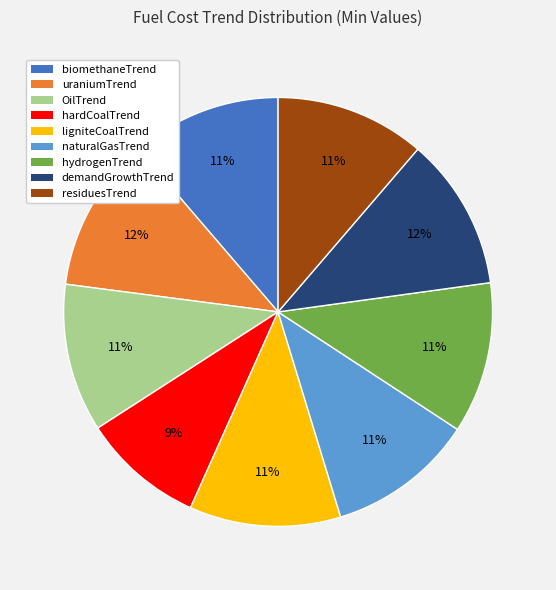

Is it true that demandGrowthTrend is 1% of the pie?

False